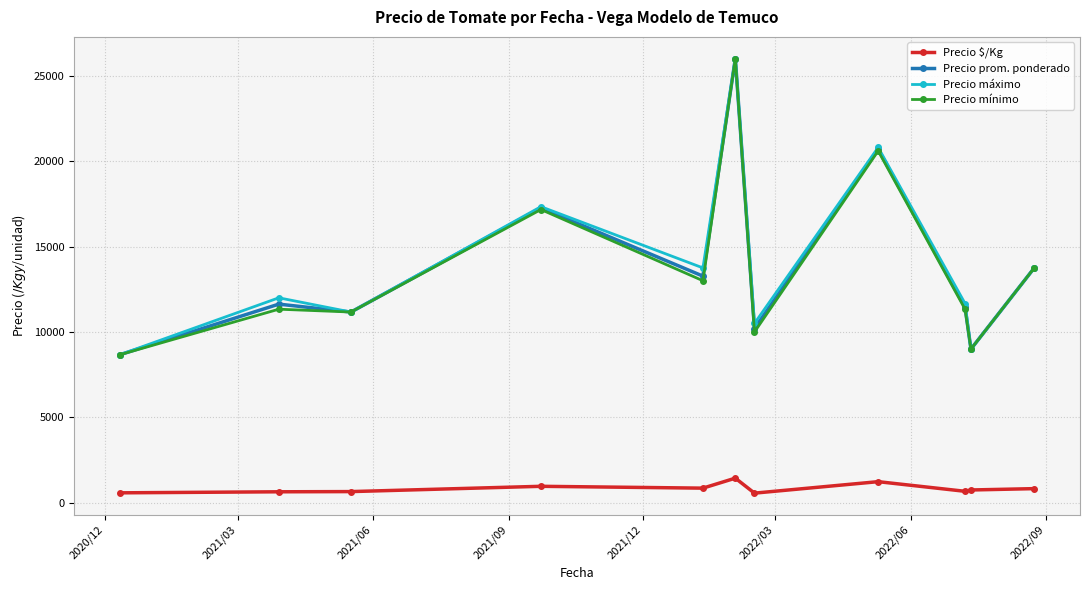

What is the maximum value shown in the chart?

26000.0